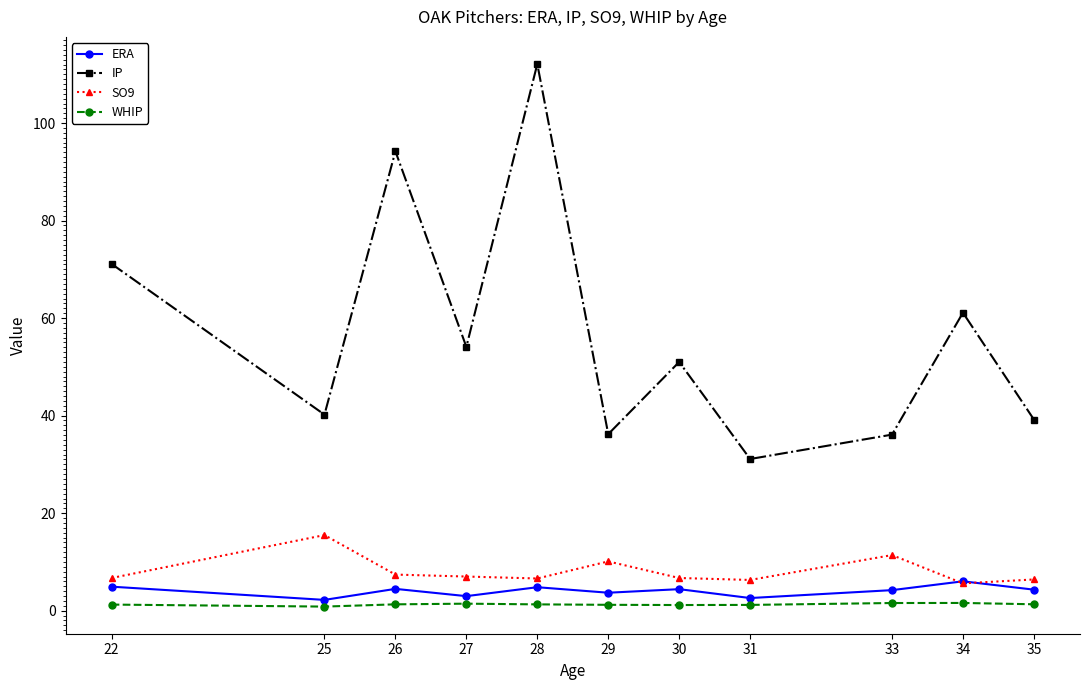

Between 22 and 29, which series saw the biggest shift?

IP